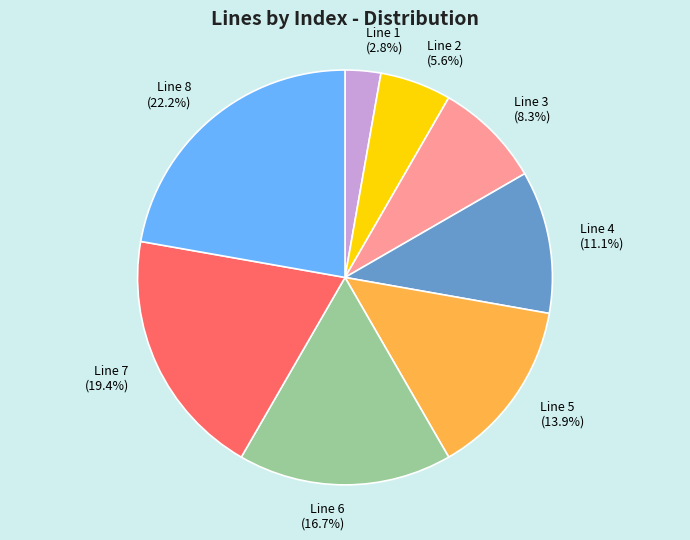

To the nearest percent, what percentage of the pie is Line 7?

19%